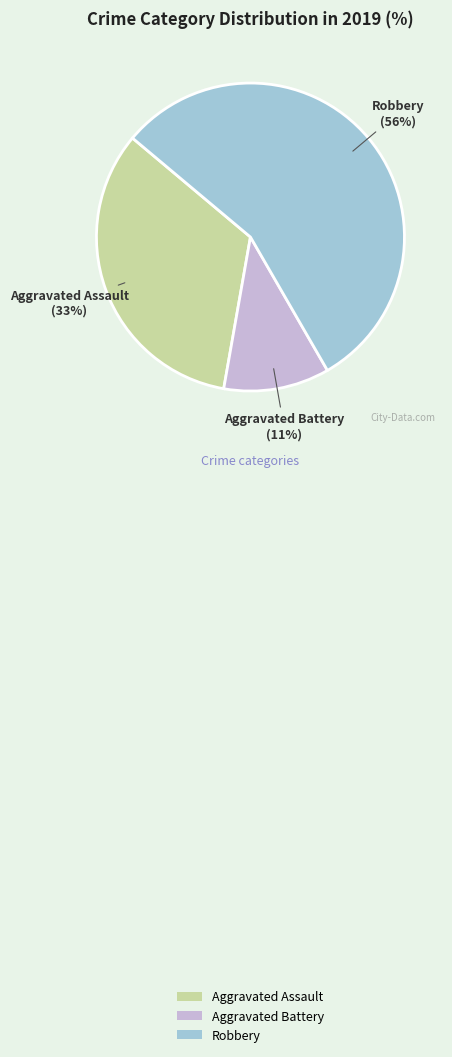

To the nearest percent, what is the combined percentage of Robbery and Aggravated Assault?

89%